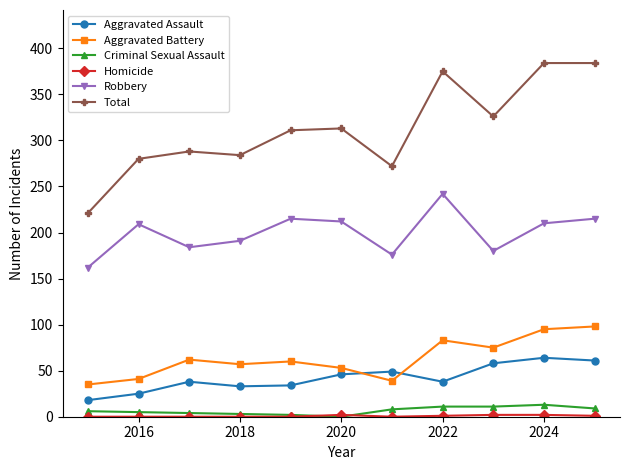

Which series has the largest total across all categories?

Total